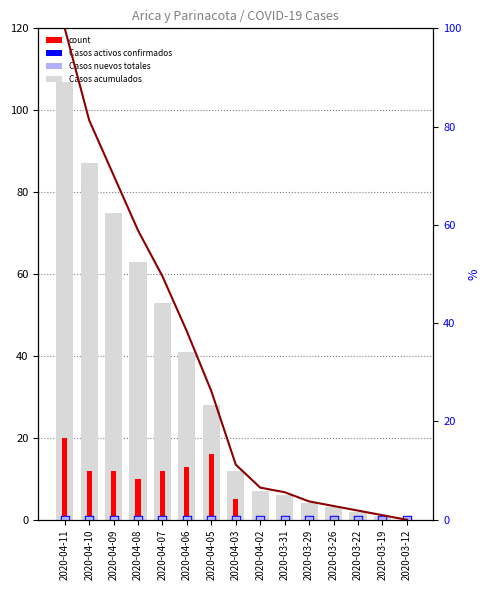

At which category is the sum across all series the highest?

2020-04-11